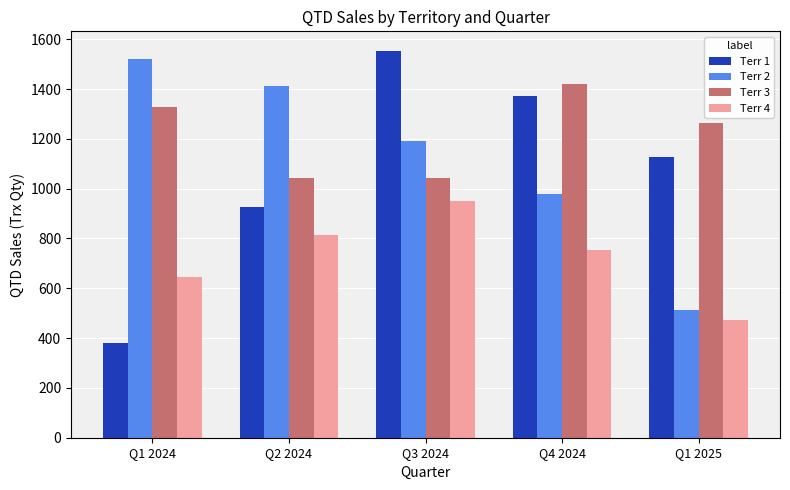

What position from the right is Q3 2024?

3